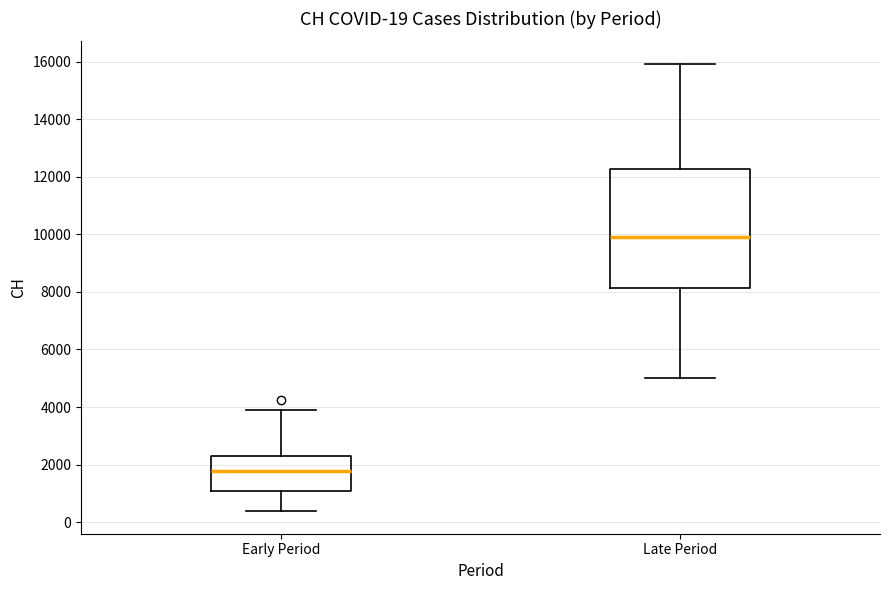

Comparing the boxes themselves (not the whiskers), which one is the tallest?

Late Period